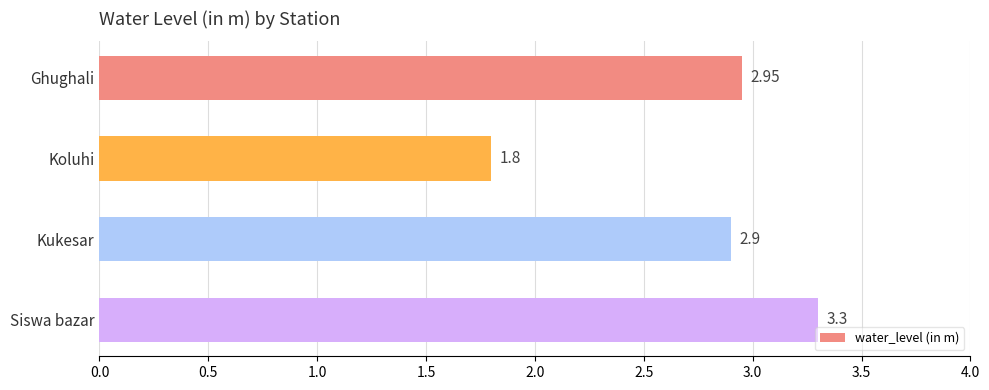

What is the difference between the maximum and minimum values?

1.5